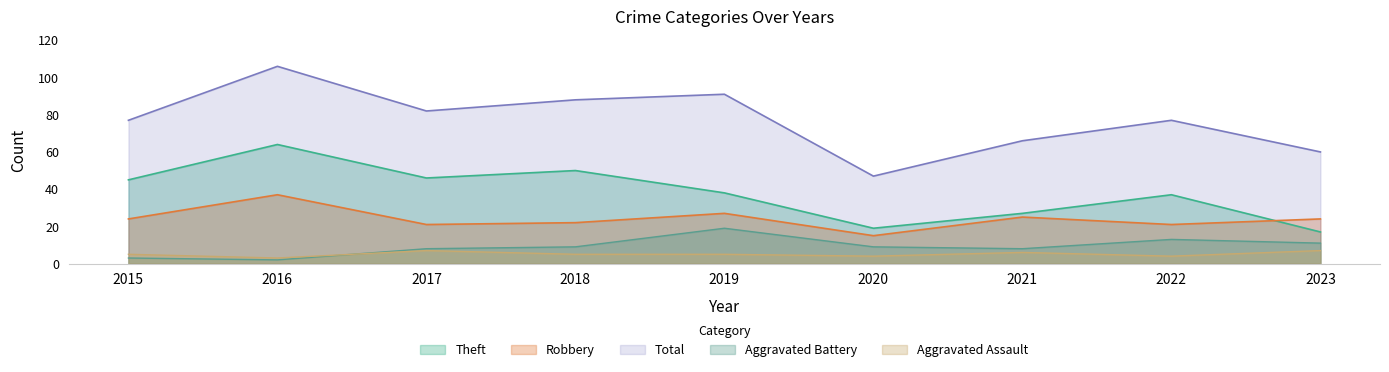

Rank the series at 2022 from highest to lowest value.

Total, Theft, Robbery, Aggravated Battery, Aggravated Assault